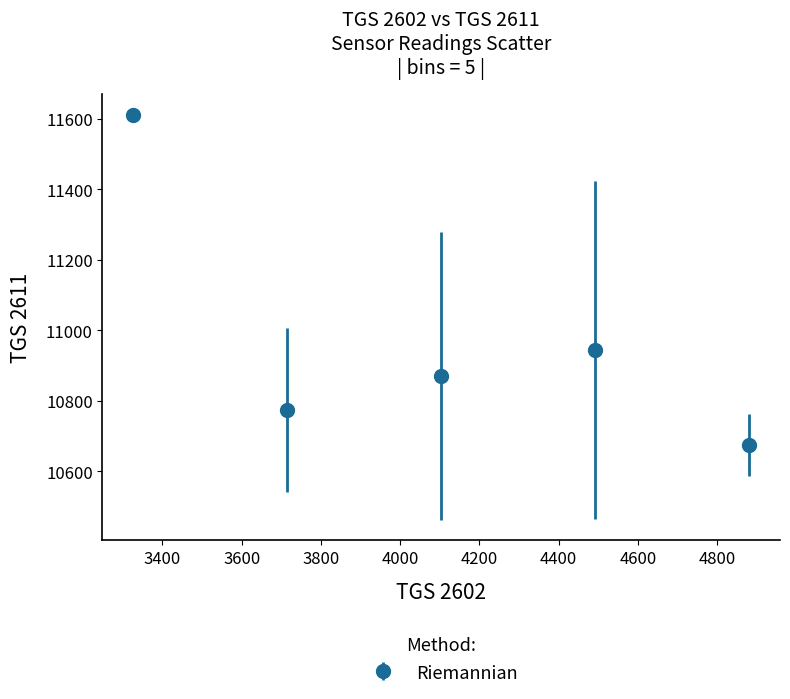

What is the value of the 2nd point from the left?

10774.0